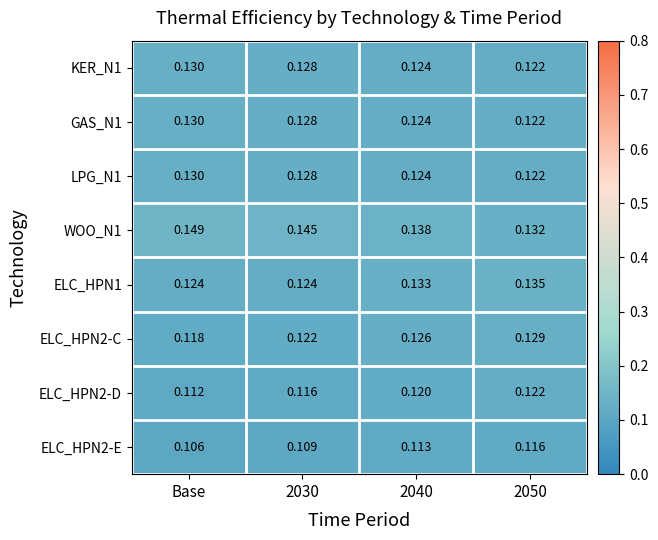

Which label corresponds to the smallest value in the chart?

Base